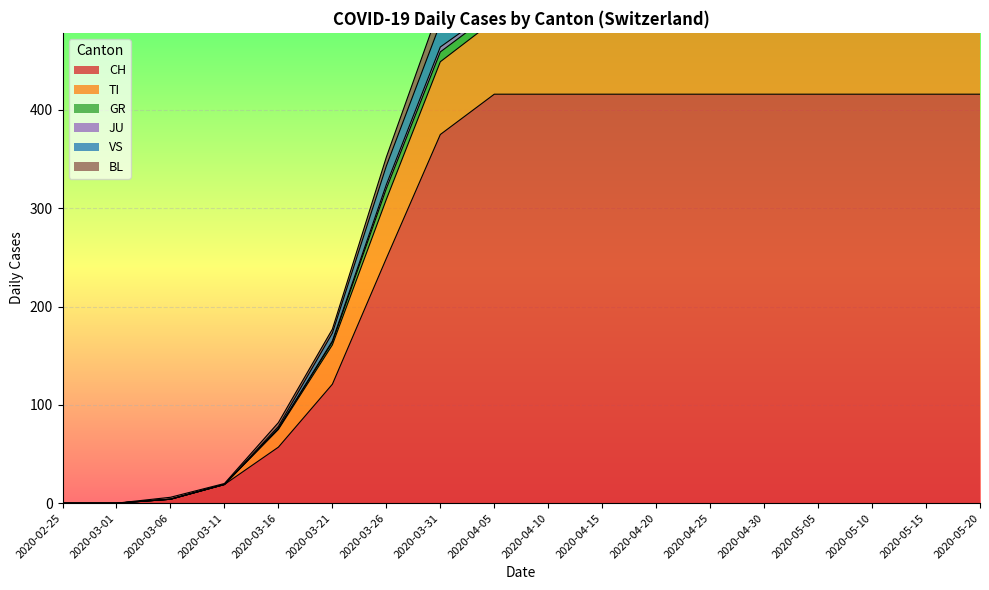

At which label does CH reach its peak?

2020-04-05